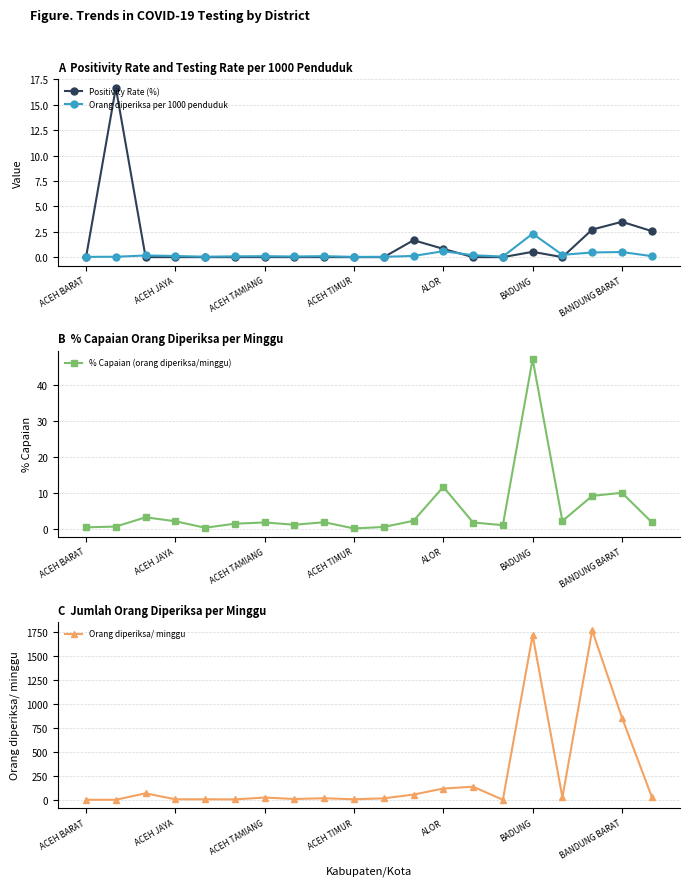

At which label is Orang diperiksa/ minggu closest to 887?

BANDUNG BARAT